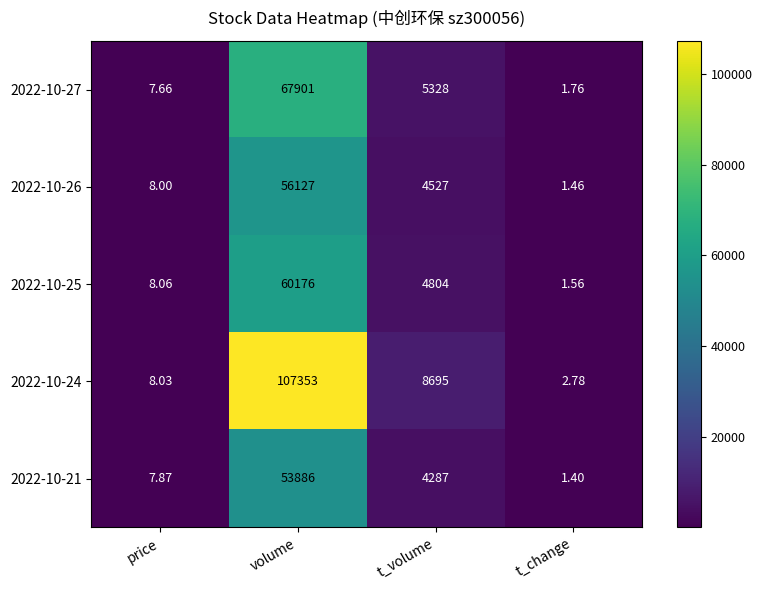

Where is 2022-10-27 nearest to the value 33951?

t_volume